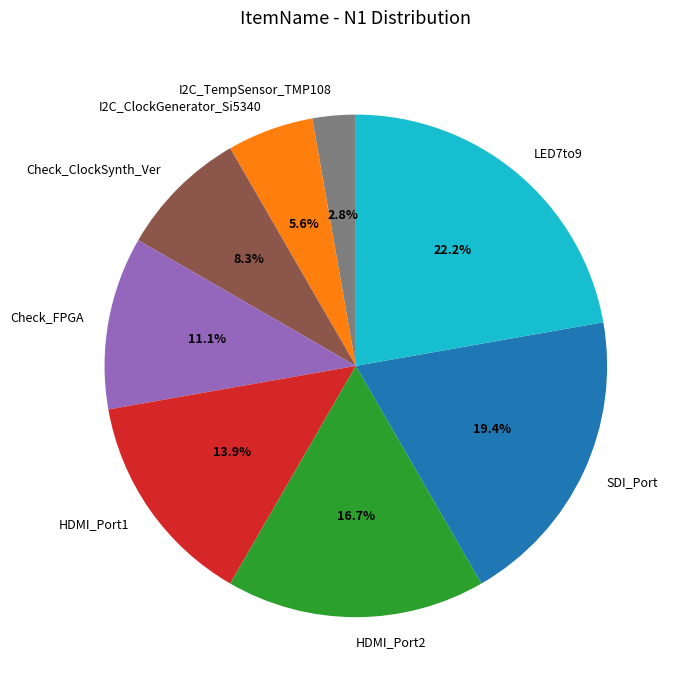

How many slices are in this pie chart?

8